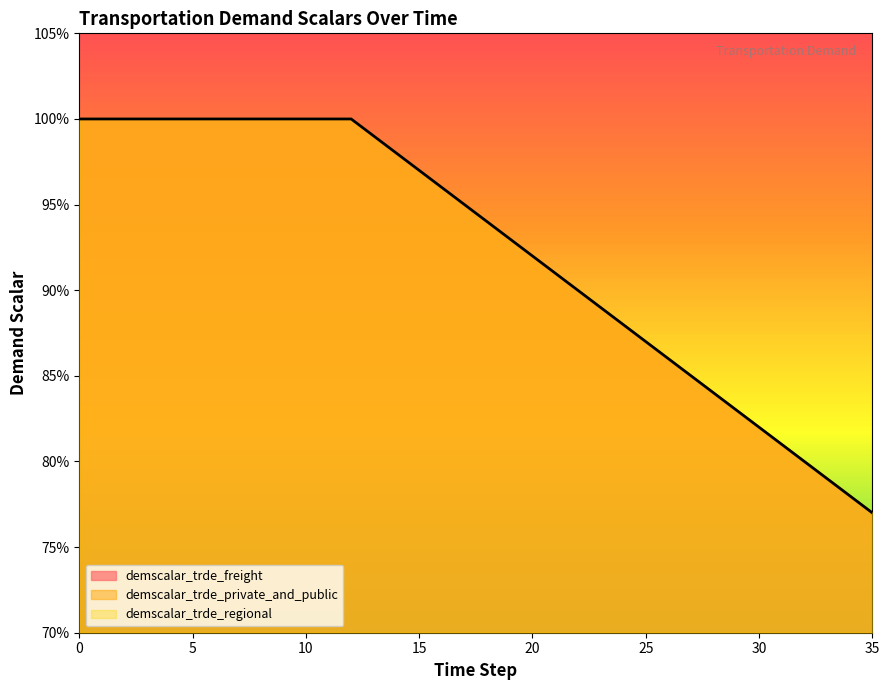

Reading right to left, extract all data points from this chart.

demscalar_trde_freight: 0.8	0.8	0.8	0.8	0.8	0.8	0.8	0.8	0.8	0.9	0.9	0.9	0.9	0.9	0.9	0.9	0.9	0.9	0.9	1.0	1.0	1.0	1.0	1.0	1.0	1.0	1.0	1.0	1.0	1.0	1.0	1.0	1.0	1.0	1.0	1.0
demscalar_trde_private_and_public: 0.8	0.8	0.8	0.8	0.8	0.8	0.8	0.8	0.8	0.9	0.9	0.9	0.9	0.9	0.9	0.9	0.9	0.9	0.9	1.0	1.0	1.0	1.0	1.0	1.0	1.0	1.0	1.0	1.0	1.0	1.0	1.0	1.0	1.0	1.0	1.0
demscalar_trde_regional: 0.8	0.8	0.8	0.8	0.8	0.8	0.8	0.8	0.8	0.9	0.9	0.9	0.9	0.9	0.9	0.9	0.9	0.9	0.9	1.0	1.0	1.0	1.0	1.0	1.0	1.0	1.0	1.0	1.0	1.0	1.0	1.0	1.0	1.0	1.0	1.0